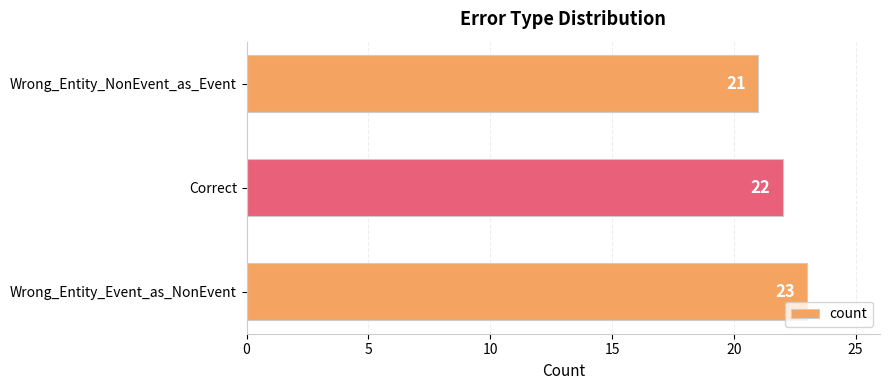

True or false: the data shows 11 at Wrong_Entity_Event_as_NonEvent.

False